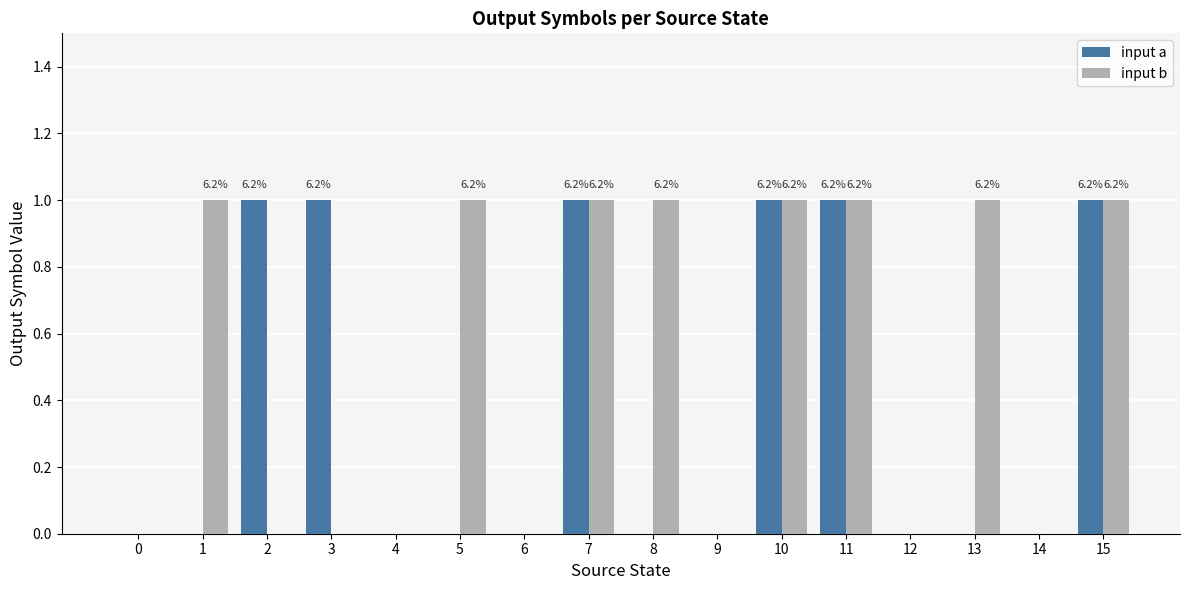

Count the number of categories in the chart.

16